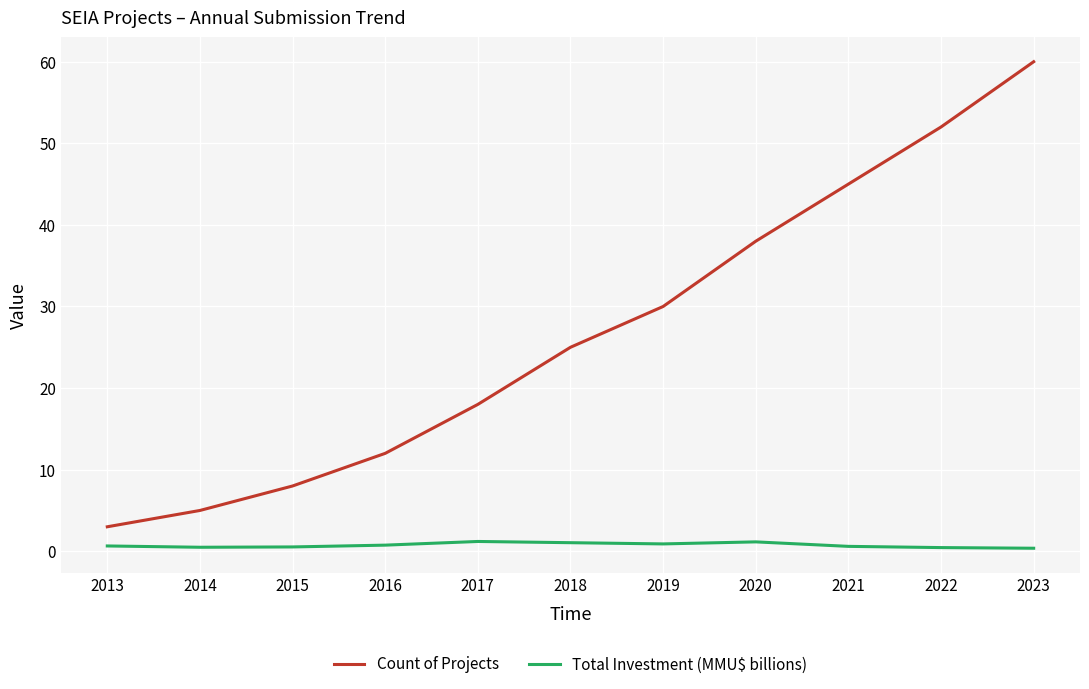

What is the lowest value of the Count of Projects series?

3.0